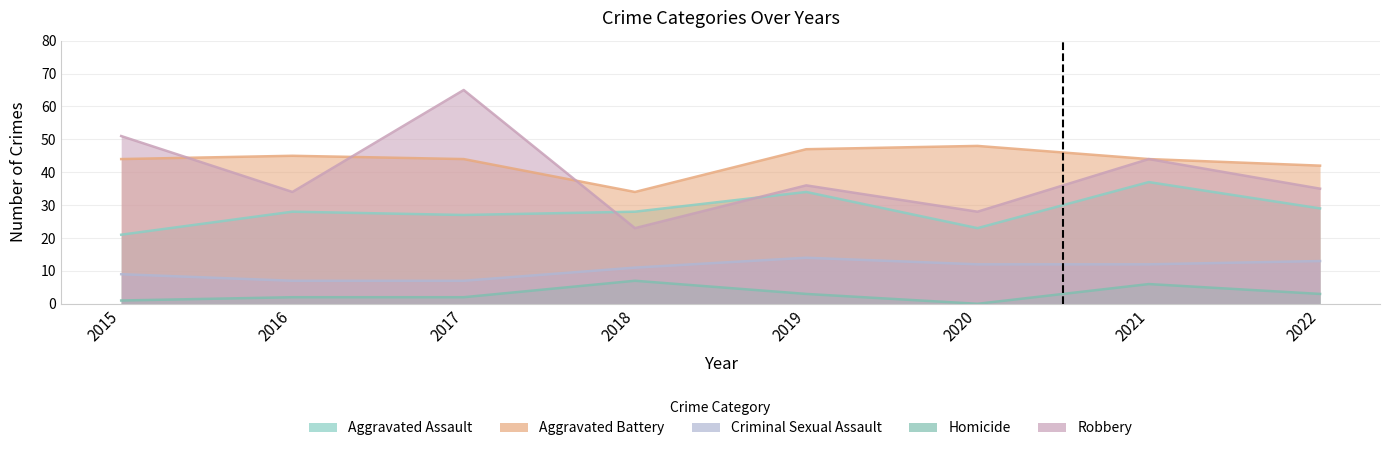

What is the value of the Criminal Sexual Assault point at the 8th from the left?

13